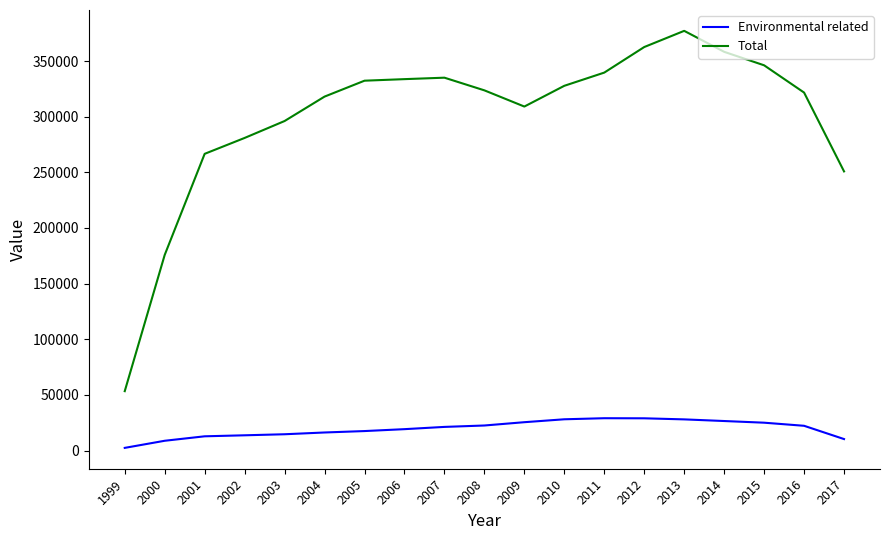

The value of Total at 2014 is 90659. True or false?

False